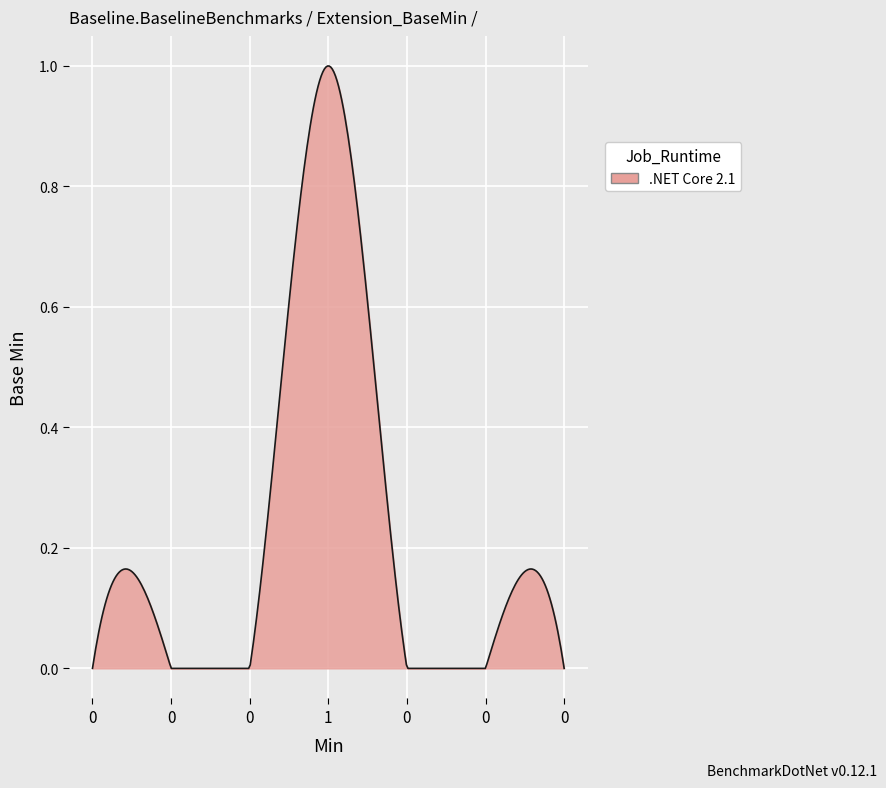

Count the number of data series in this chart.

1